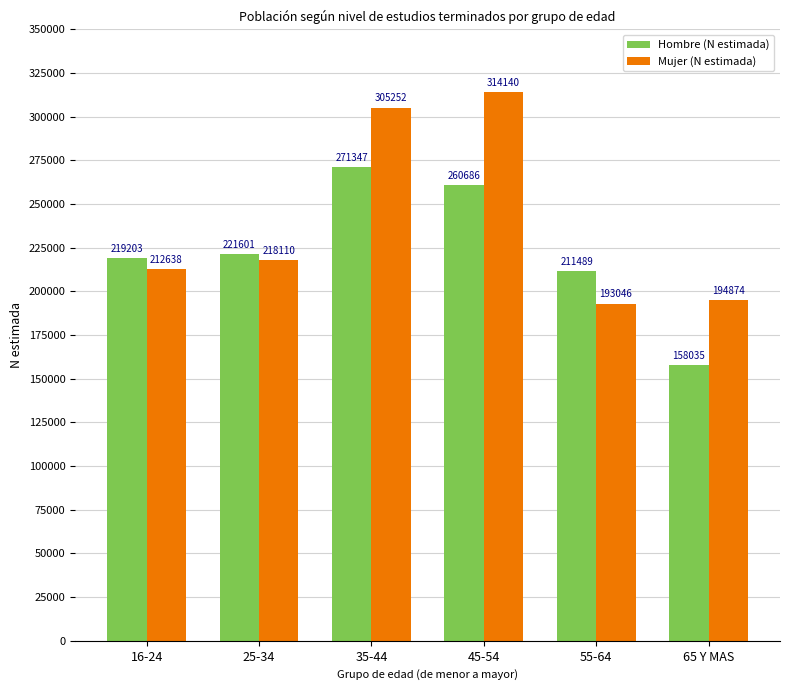

Does the chart contain stacked bars?

No